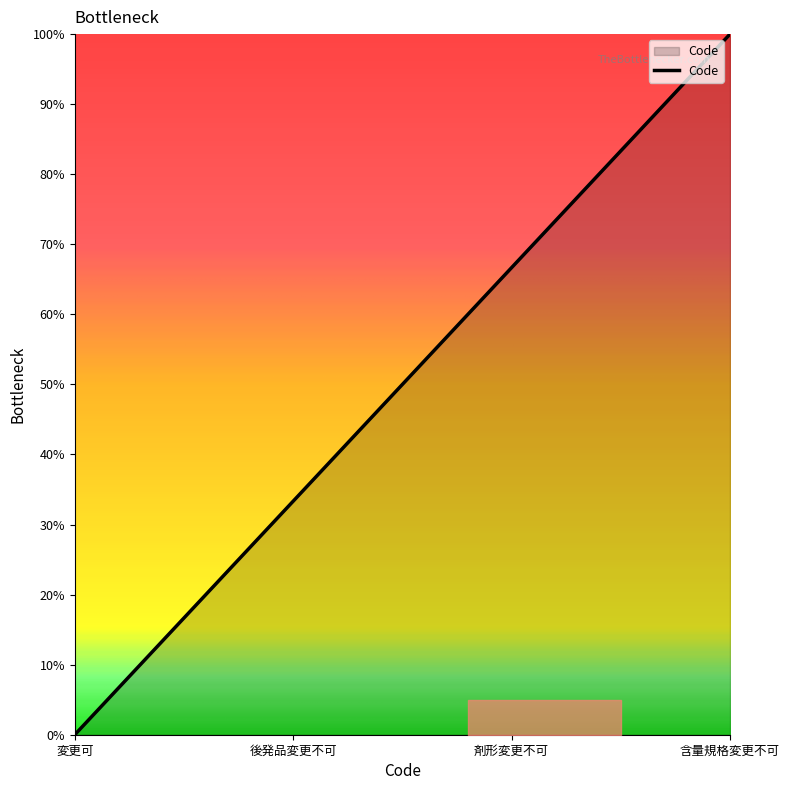

Where is the data nearest to the value 1?

後発品変更不可